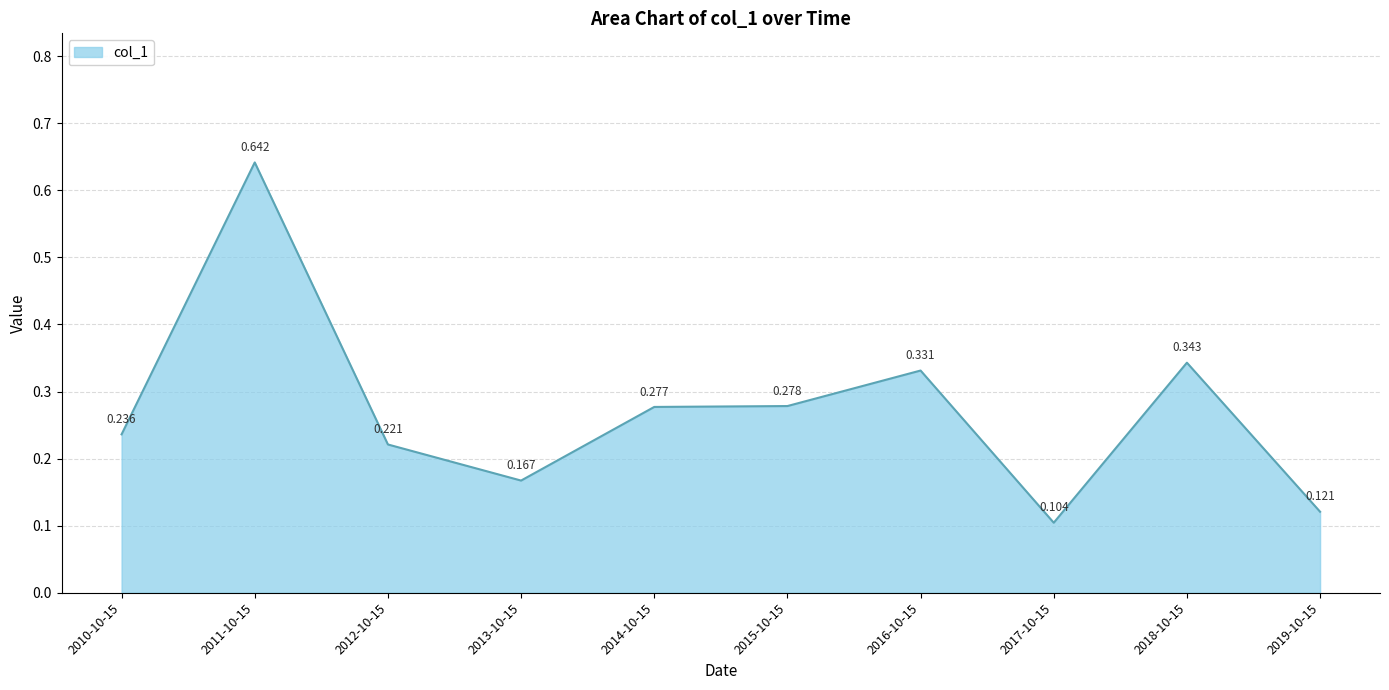

What is the sum of all values?

2.7